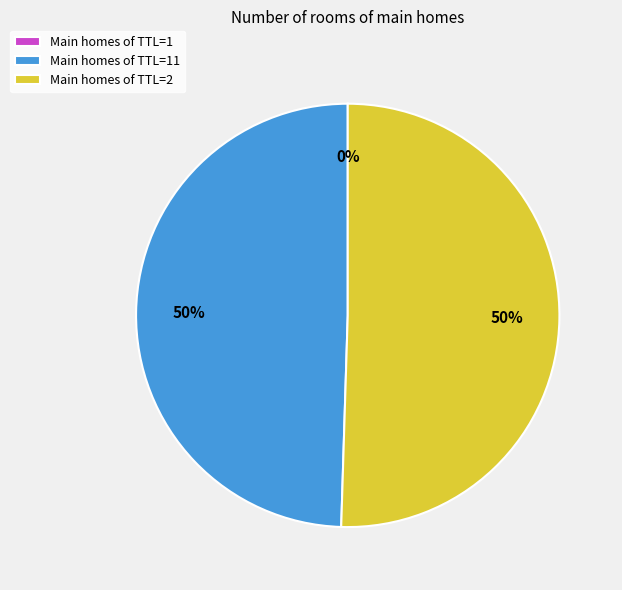

What is the majority slice?

Main homes of TTL=2